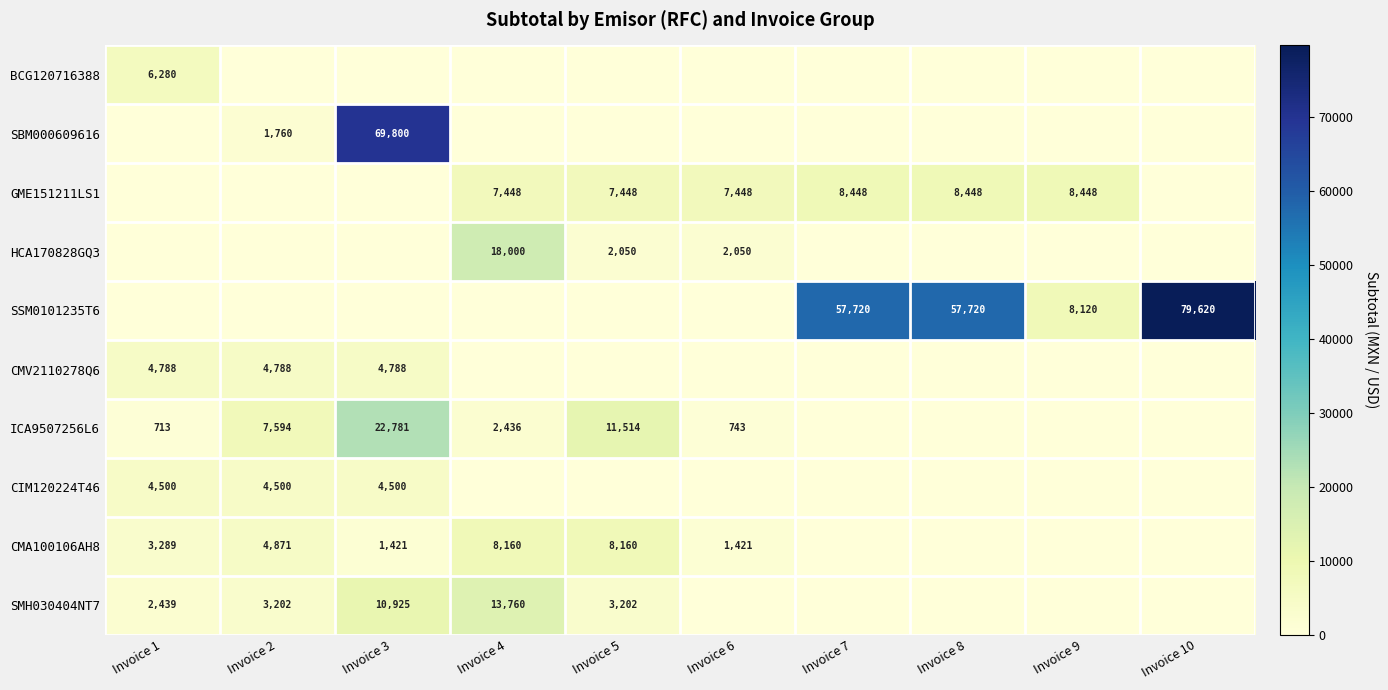

What is the difference between the SMH030404NT7 values at Invoice 4 and Invoice 1?

11321